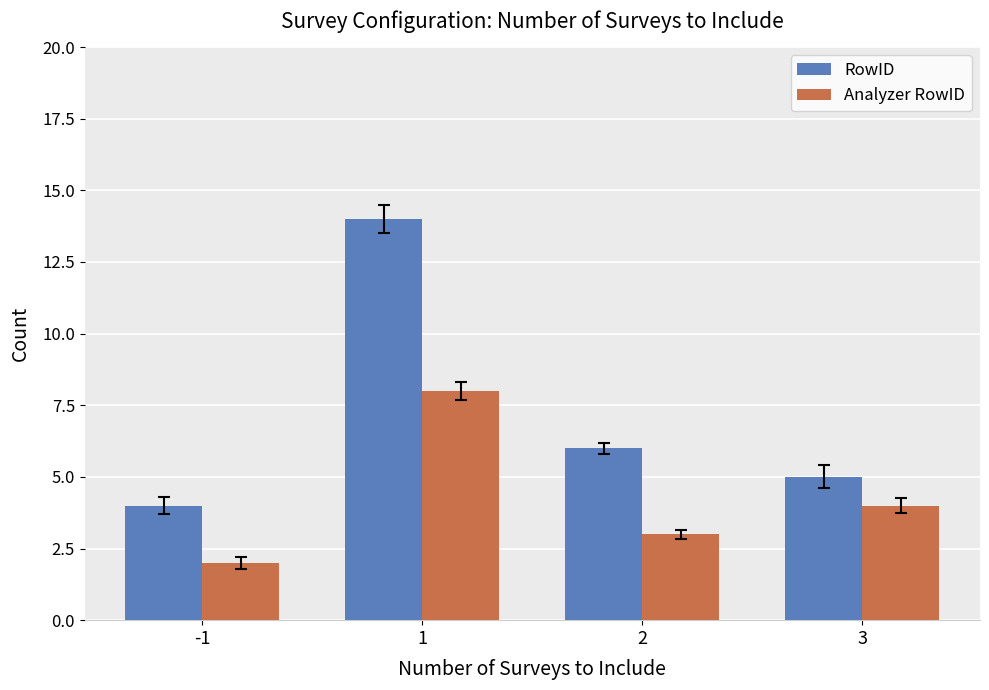

Which series changed the most between -1 and 3?

Analyzer RowID